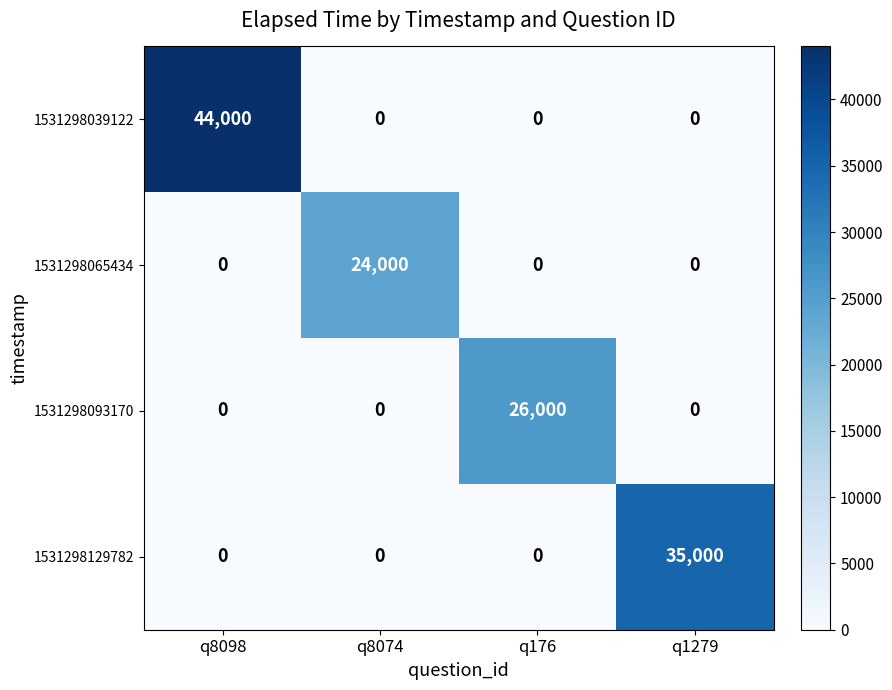

Reading right to left, what are all the values shown in this chart?

1531298039122: q1279=0	q176=0	q8074=0	q8098=44000
1531298065434: q1279=0	q176=0	q8074=24000	q8098=0
1531298093170: q1279=0	q176=26000	q8074=0	q8098=0
1531298129782: q1279=35000	q176=0	q8074=0	q8098=0